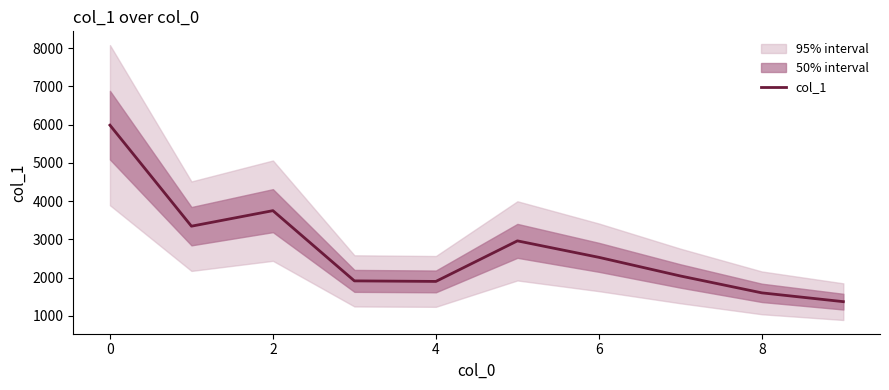

At which label is the value closest to 3678?

2